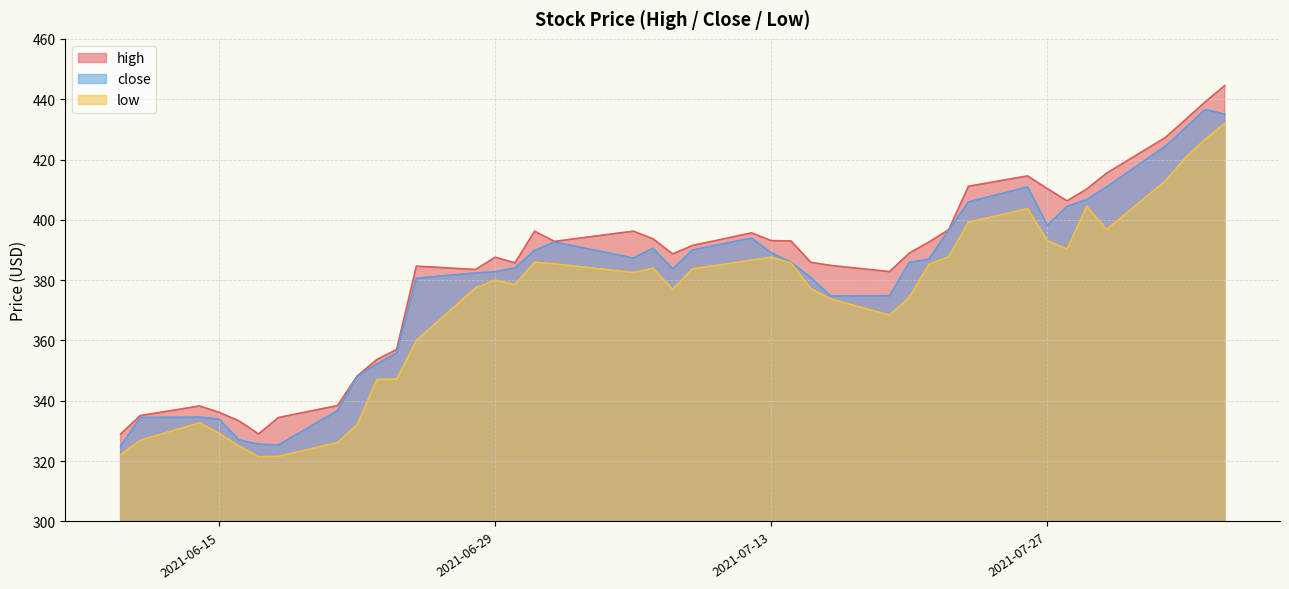

How many data points in close are less than 385?

19